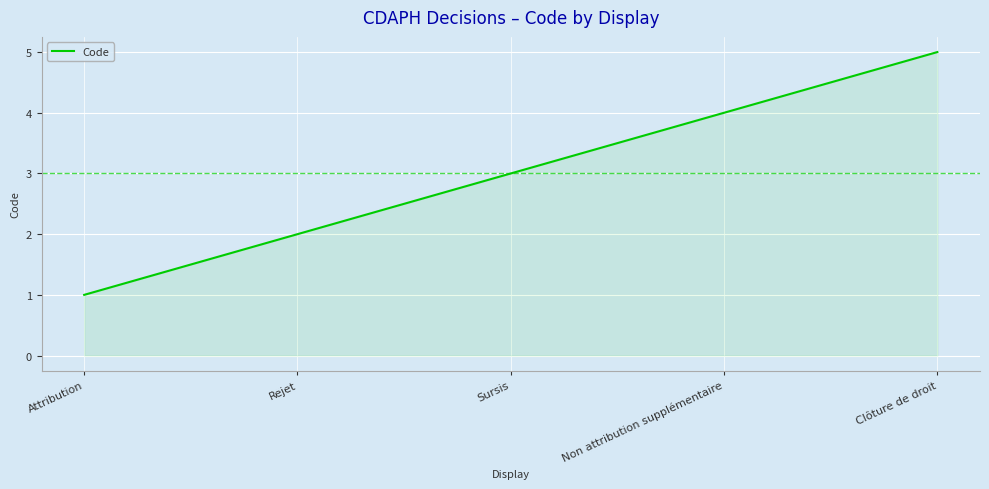

At which label is the value closest to 3?

Sursis